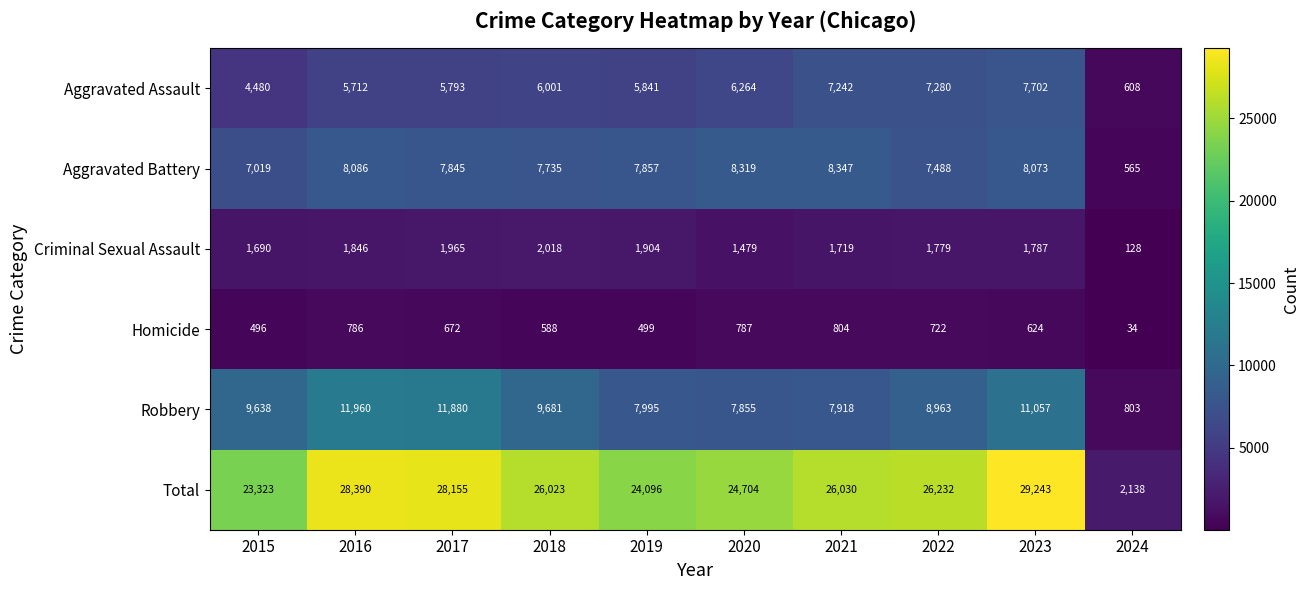

The Criminal Sexual Assault series shows 2598 at 2020. True or false?

False